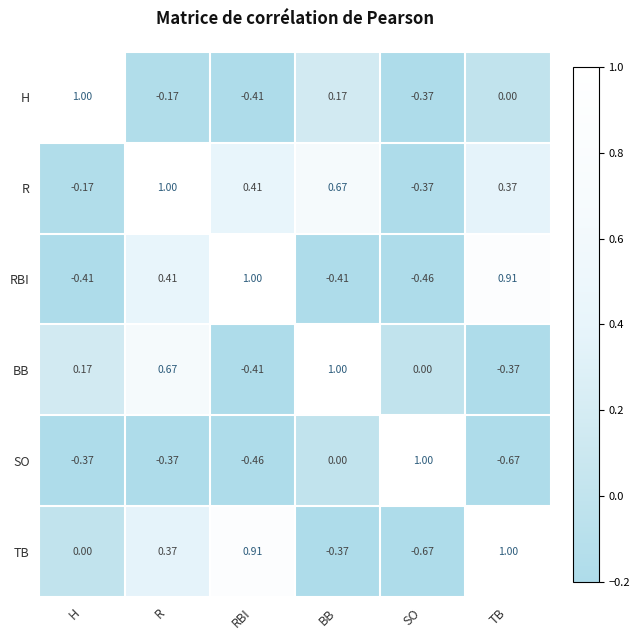

How many data points in SO are less than 0?

4